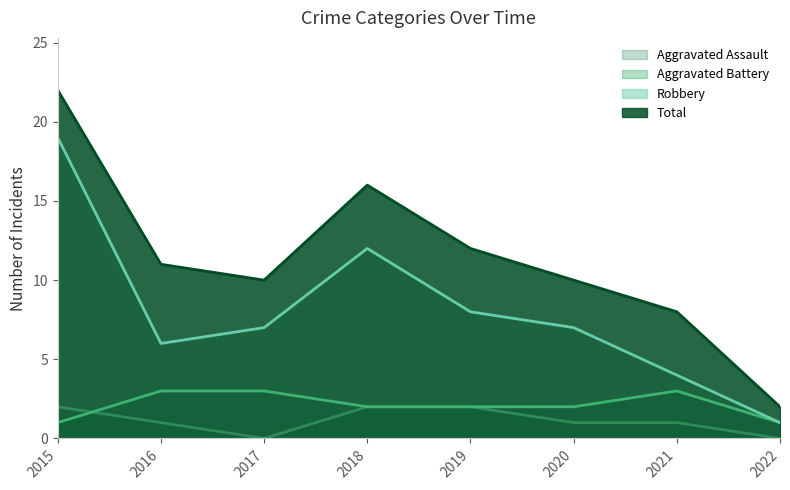

At which label does Total first exceed 11?

2015